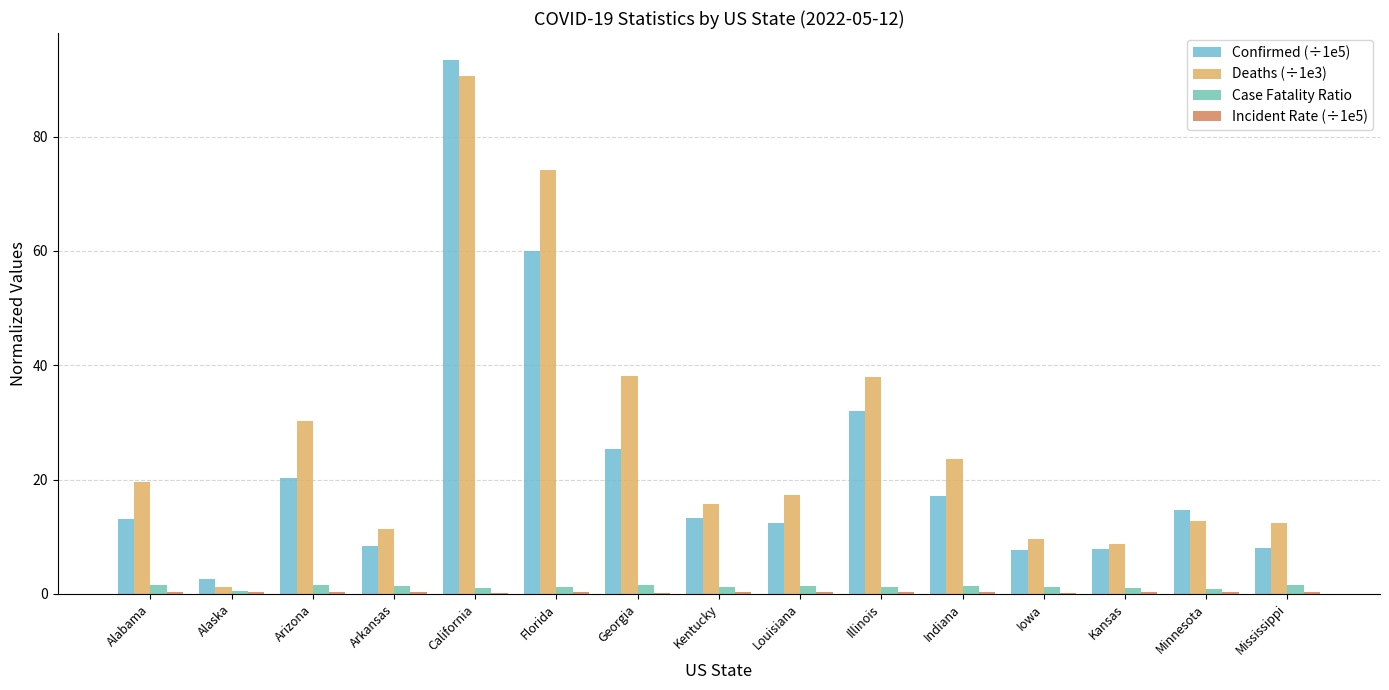

True or false: Incident Rate (÷1e5) has a value of 0.4 at Alabama.

False